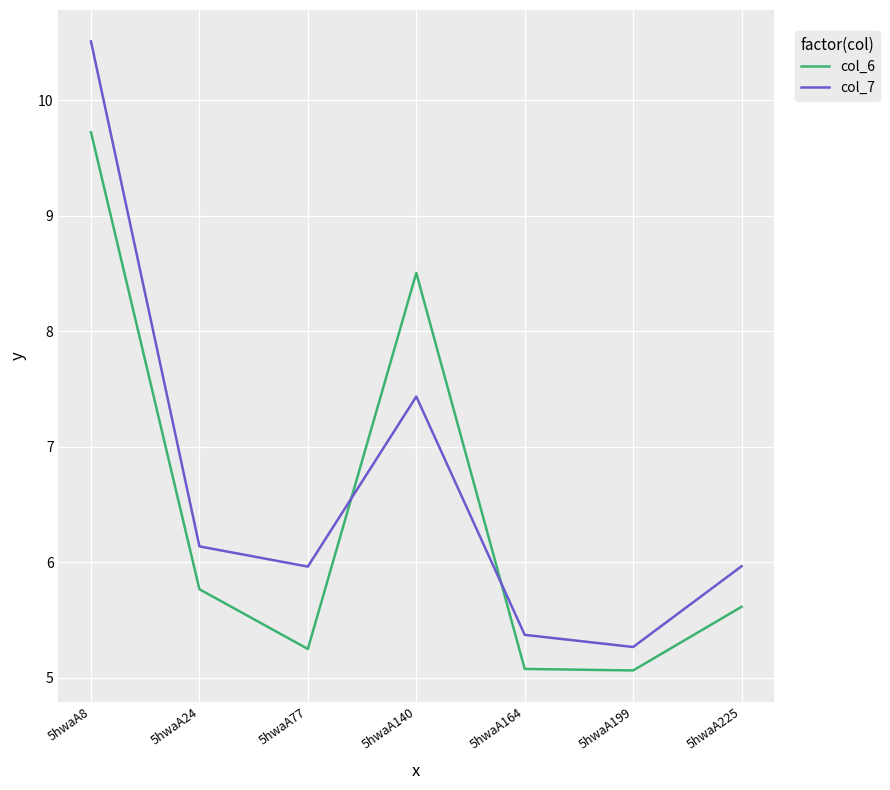

What is the spread (max minus min) of values at 5hwaA140?

1.1